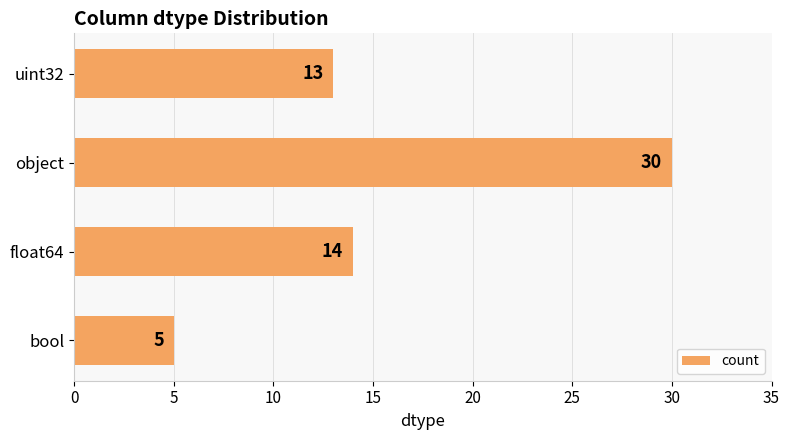

Approximately how many times larger is the value at object compared to float64?

2.1